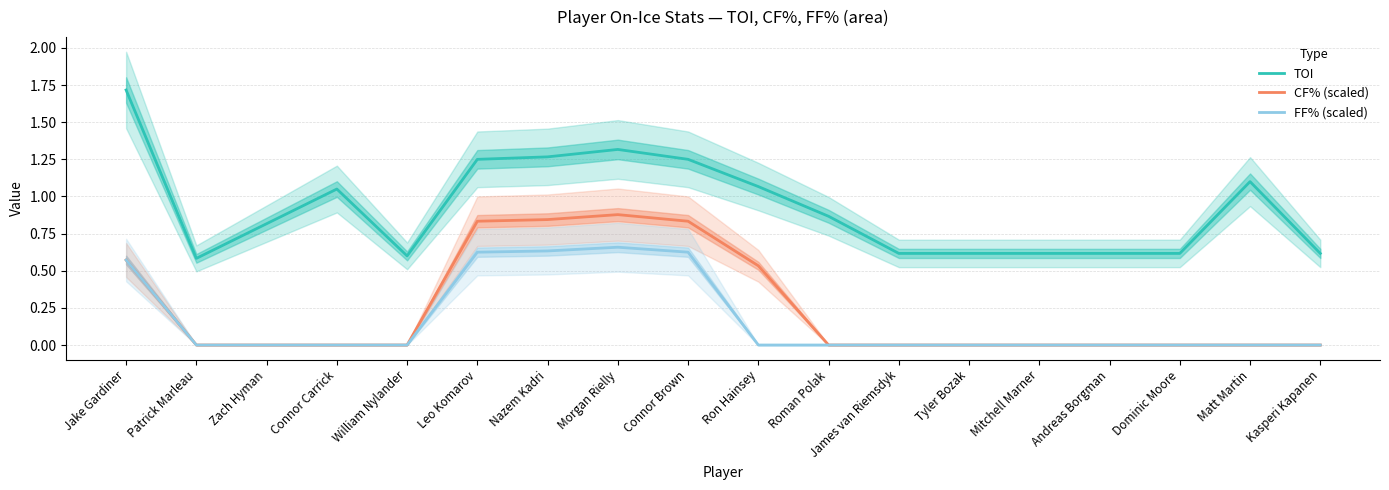

What is the spread (max minus min) of values at Zach Hyman?

0.8